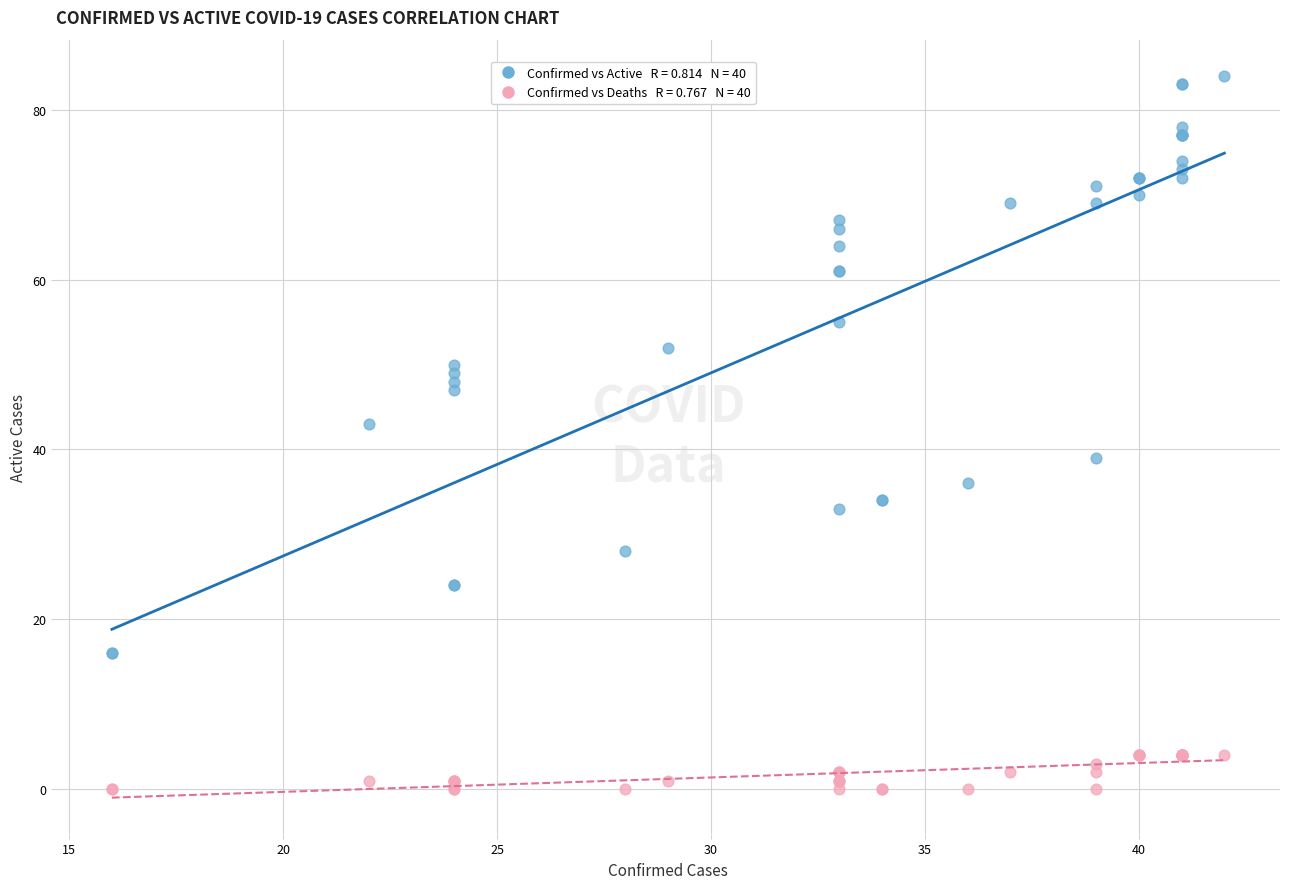

Across all series, what Y value is closest to 42?

43